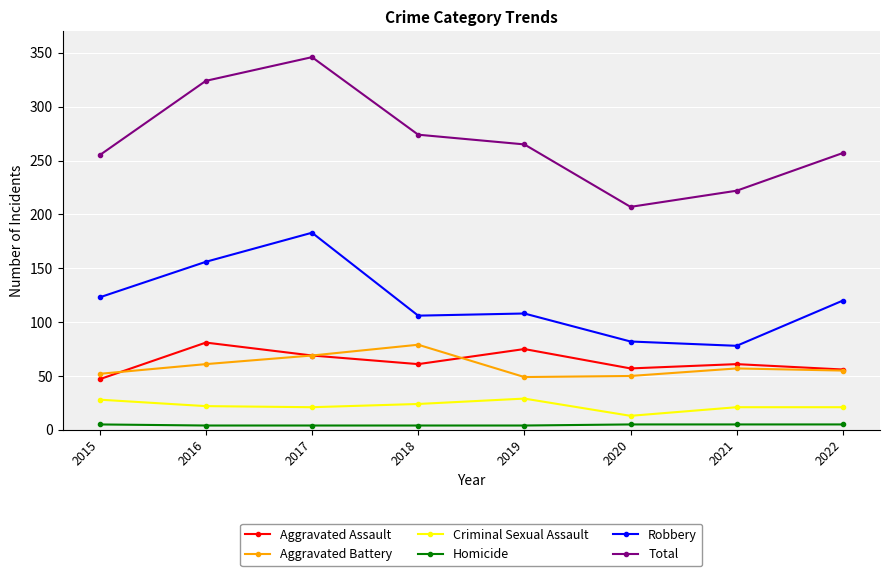

What is the maximum value shown in the chart?

346